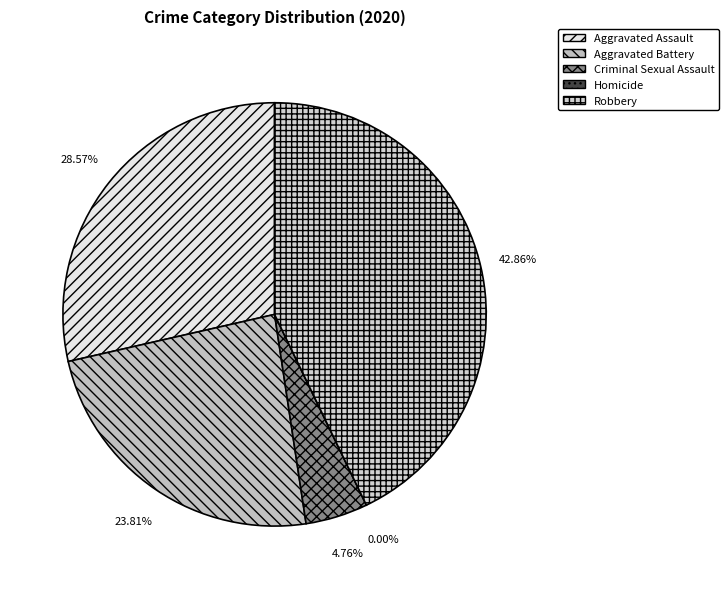

Which has a higher value, Robbery or Homicide?

Robbery